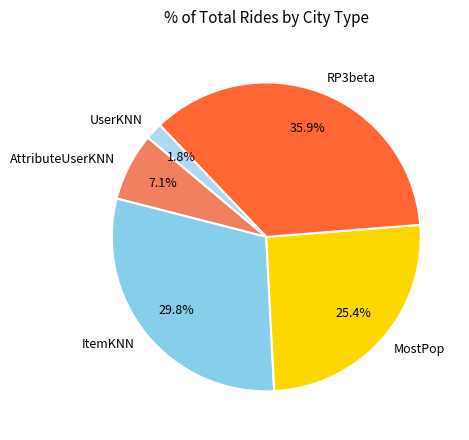

What percentage is the MostPop slice, to the nearest percent?

25%